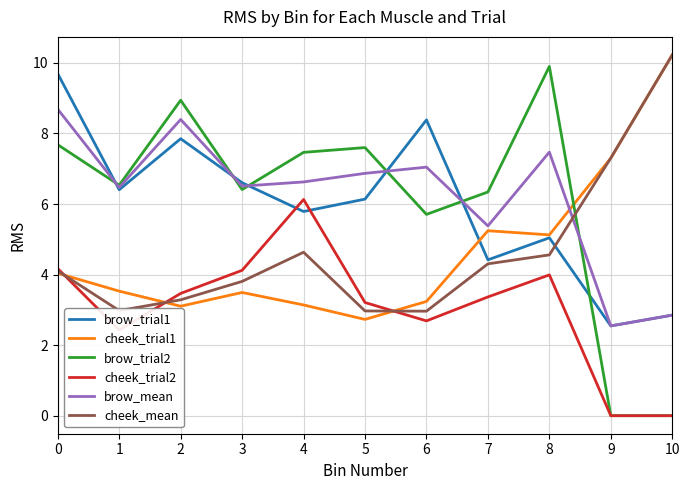

True or false: cheek_trial2 and brow_mean intersect in this chart.

False